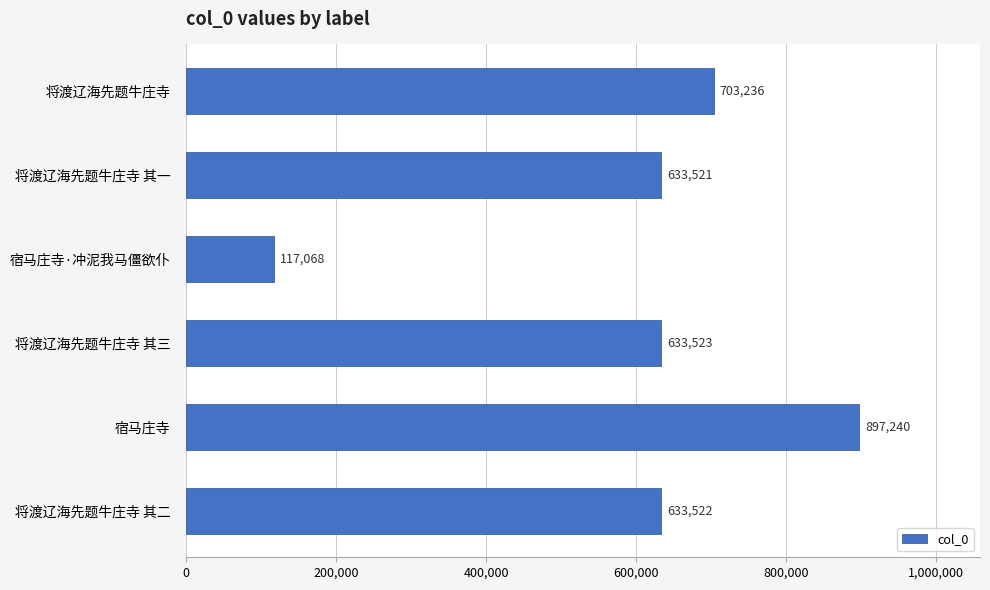

How many values are below 633523?

3